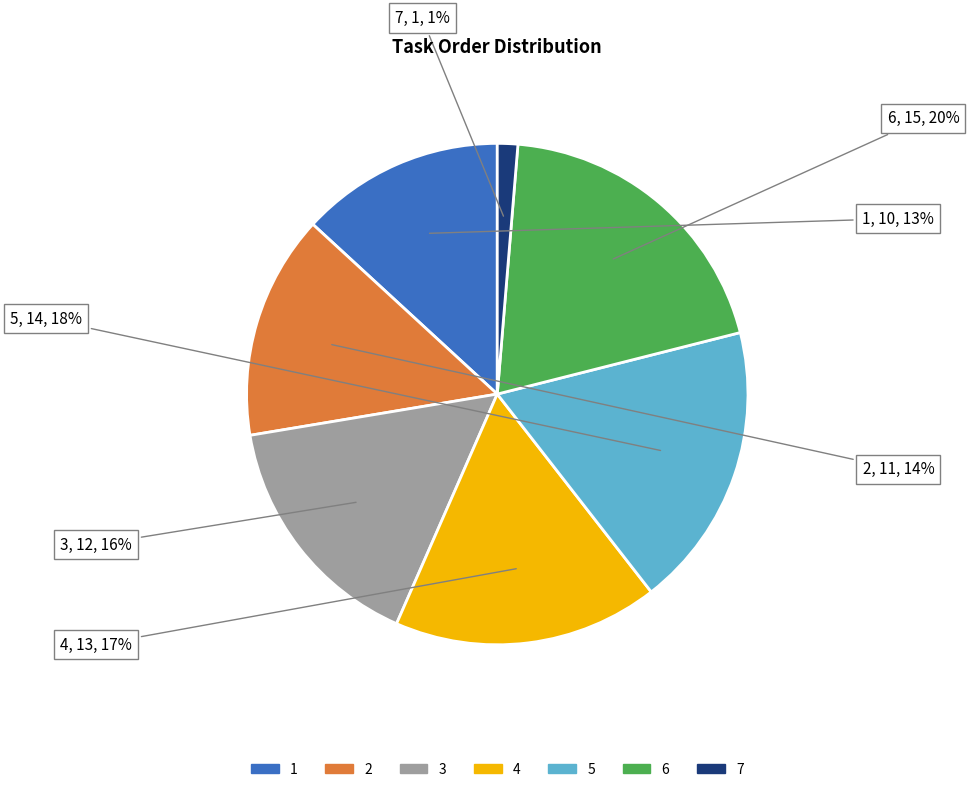

To the nearest percent, what is the difference between the 1 and 5 slice percentages?

5%